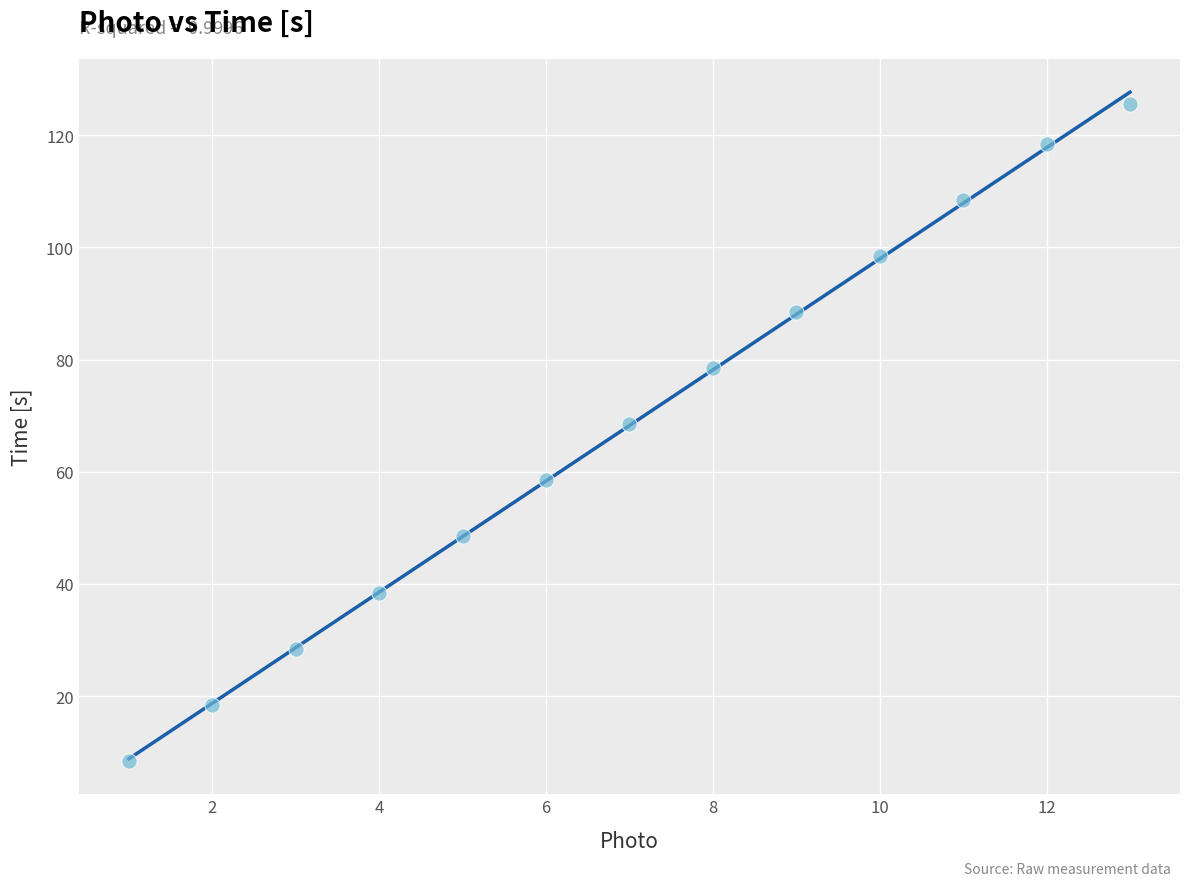

What is the range of X values (max minus min)?

12.0